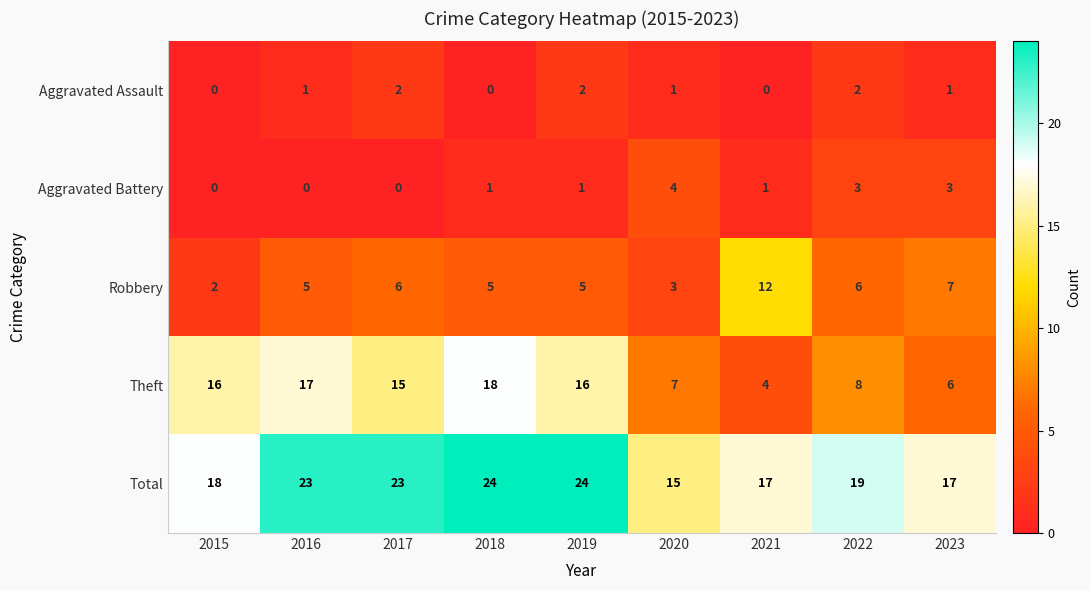

Which series changed the most between 2020 and 2023?

Robbery